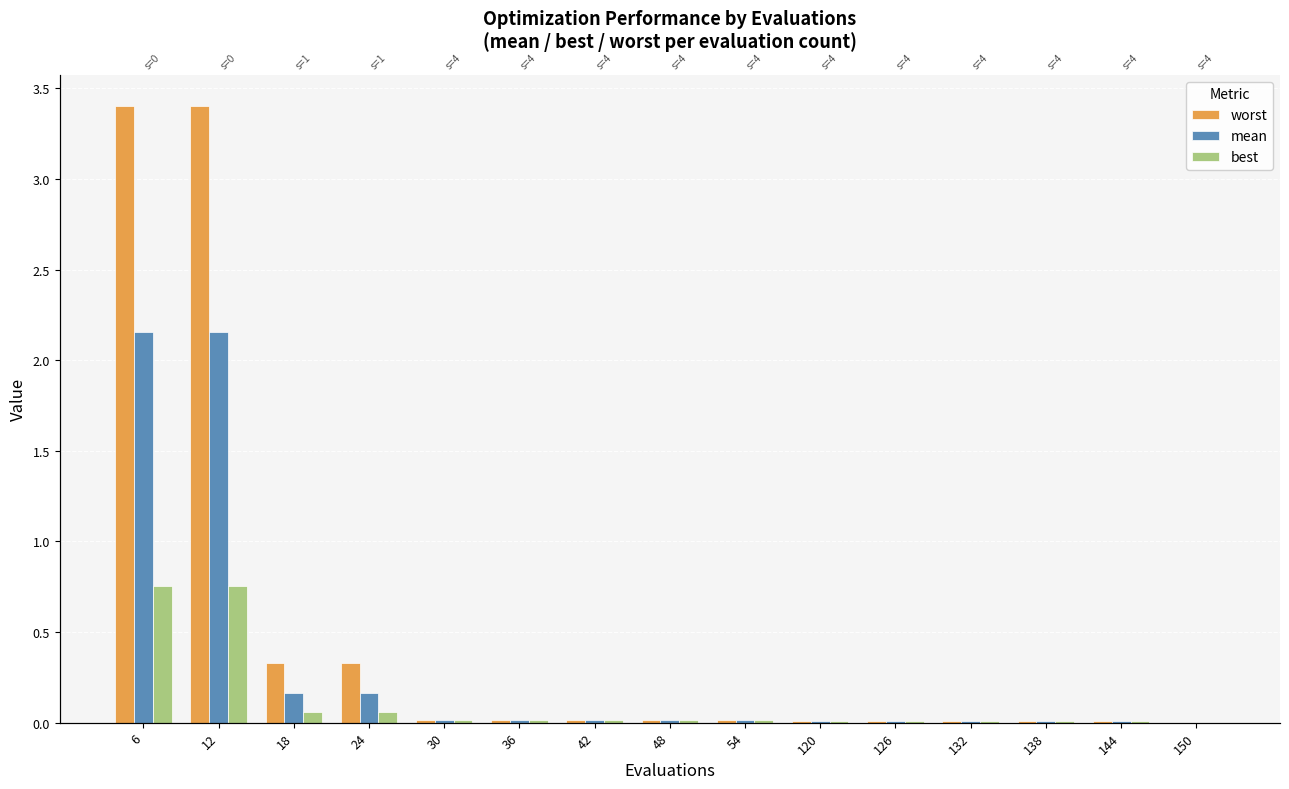

Between 54 and 150, which series saw the biggest shift?

best